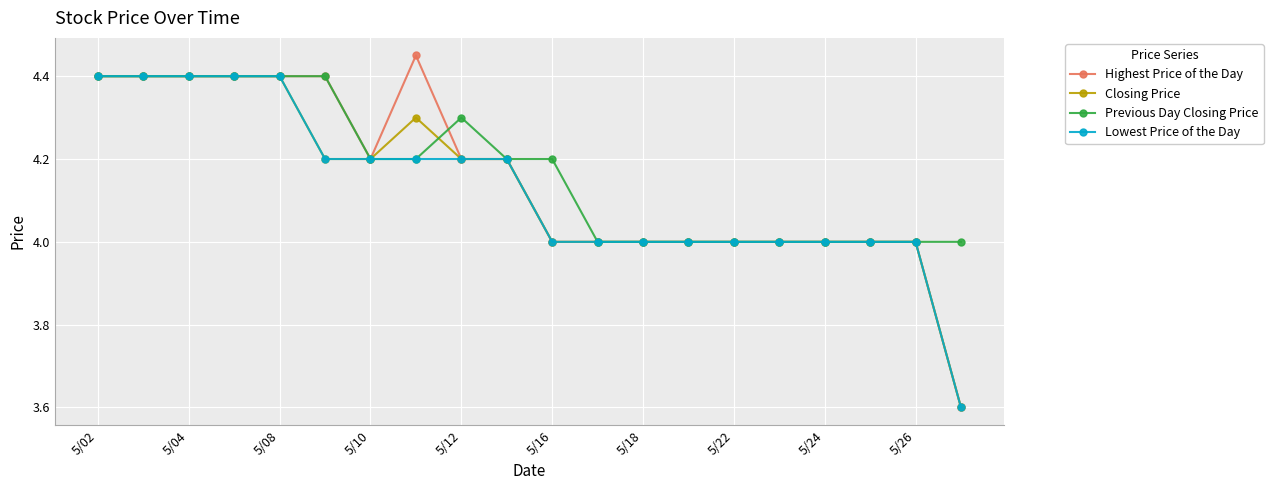

What is the highest value of the Previous Day Closing Price series?

4.4